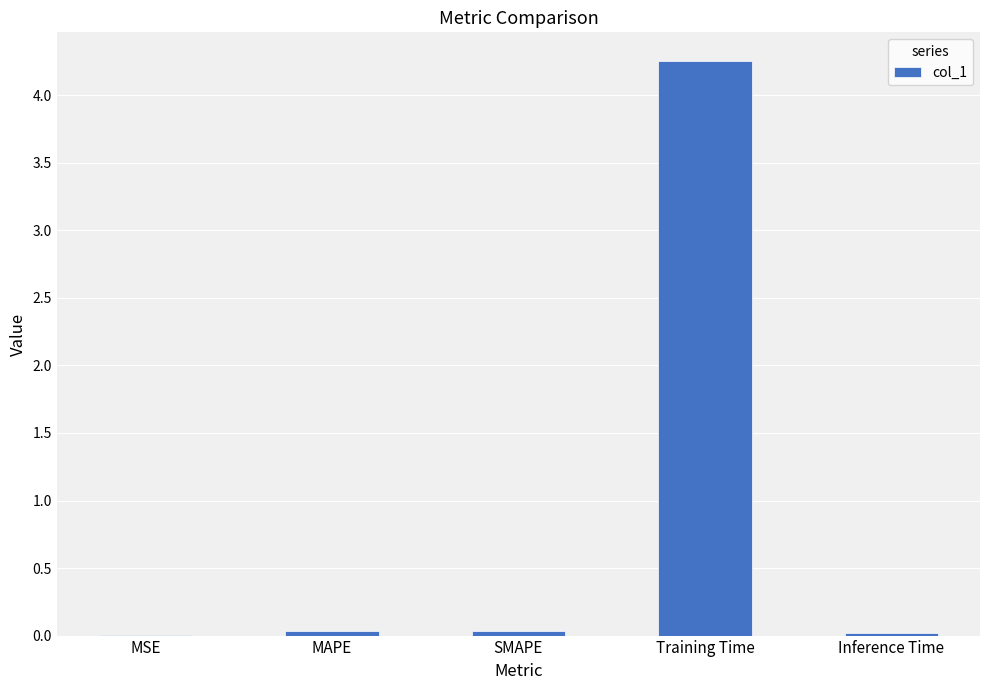

Are the bars horizontal?

No